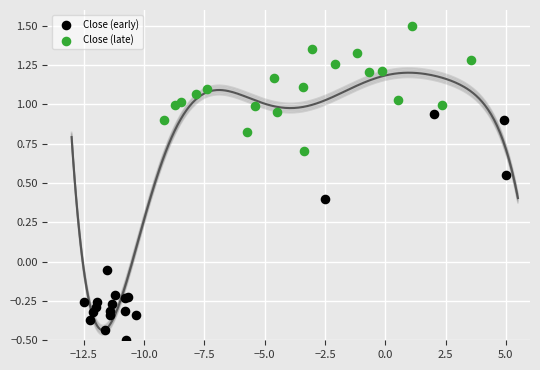

Which series reaches the minimum Y coordinate?

Close (early)